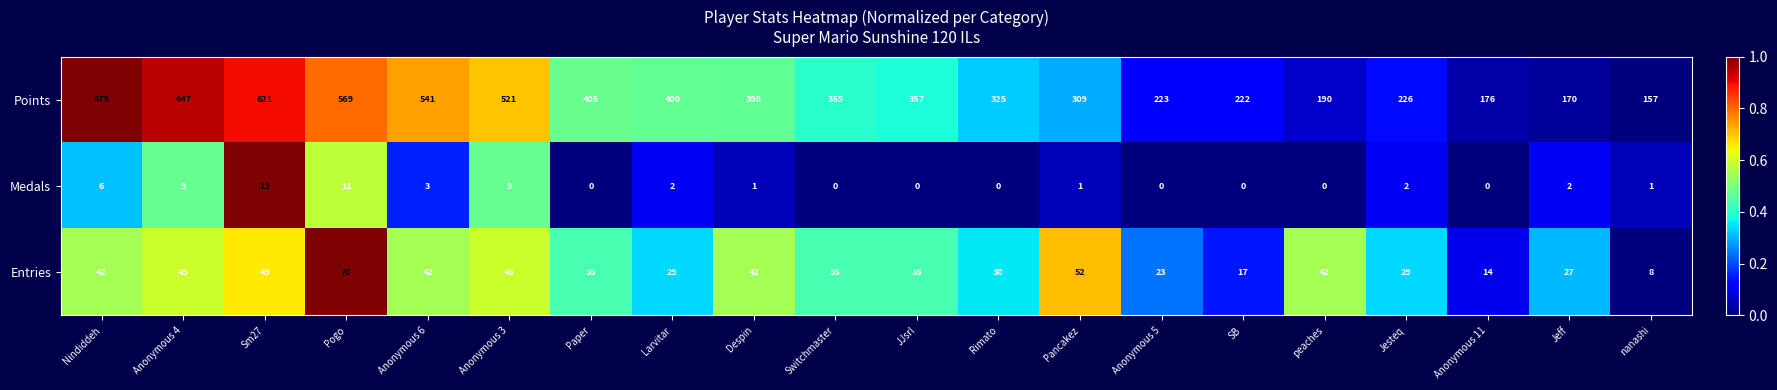

Which label corresponds to the largest value in the chart?

Nindiddeh